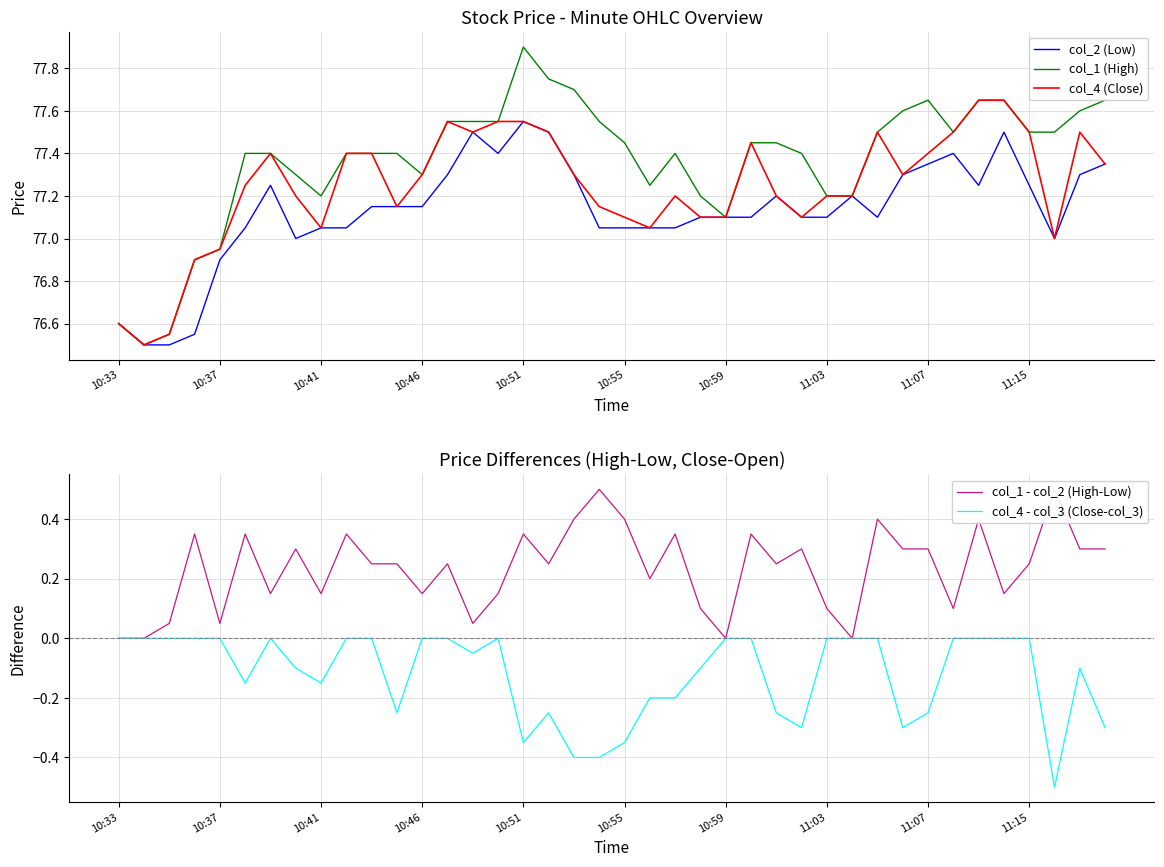

The value of col_4 (Close) at 10:33 is 119.7. True or false?

False